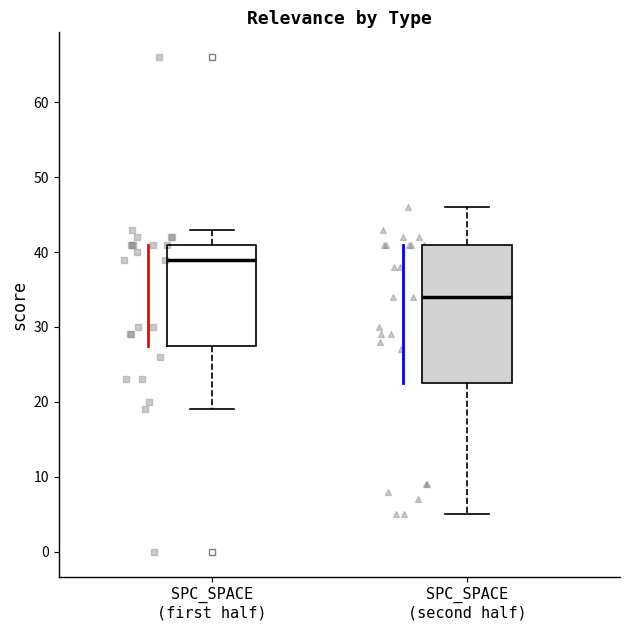

Reading left to right, read every box against the y-axis: the position of its median line, the range the box covers, and the ends of its whiskers. The values are not printed on the chart, so give them approximately, as read against the axis.

SPC_SPACE (first half): median 39, box 28 to 41, whiskers 19 to 43
SPC_SPACE (second half): median 34, box 23 to 41, whiskers 5 to 46